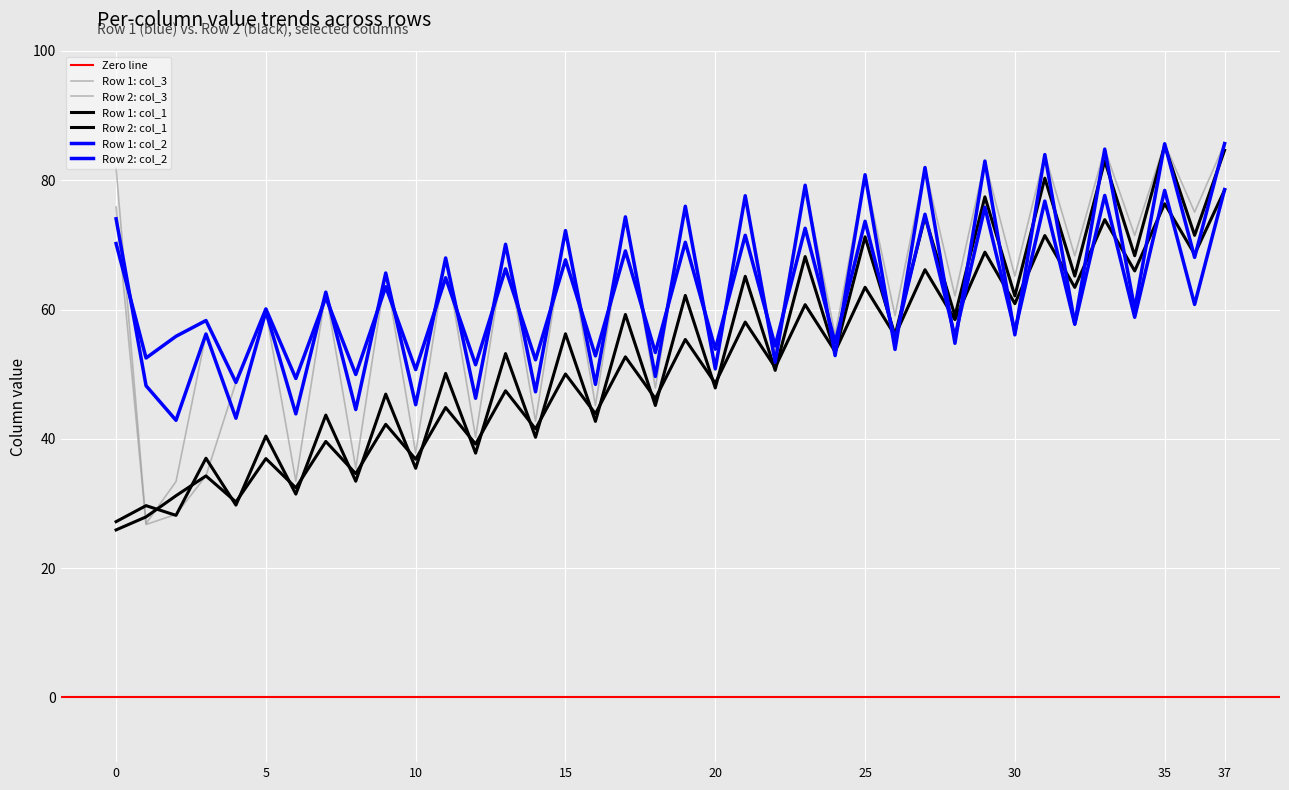

What is the sum of all Row 2: col_1 values?

1937.7